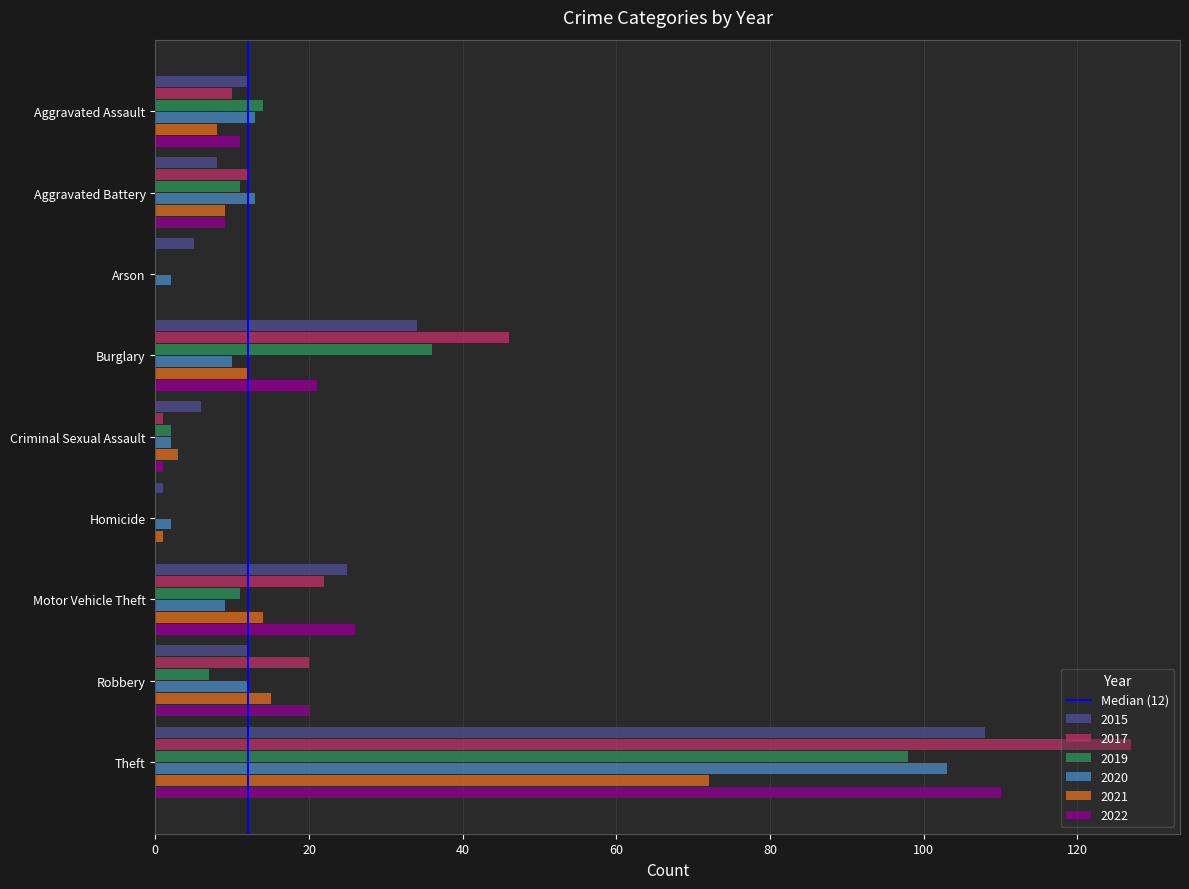

At which category is the sum across all series the highest?

Theft